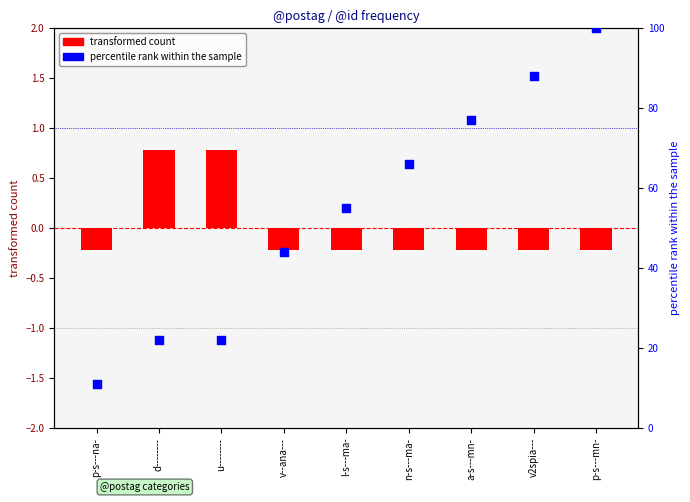

What are all the series names shown in the legend?

transformed count, percentile rank within the sample